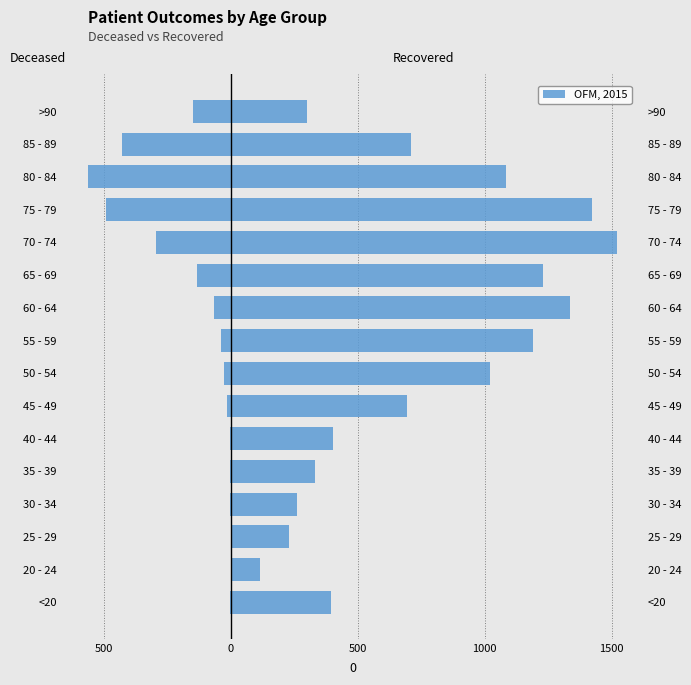

How many groups of bars are there?

16